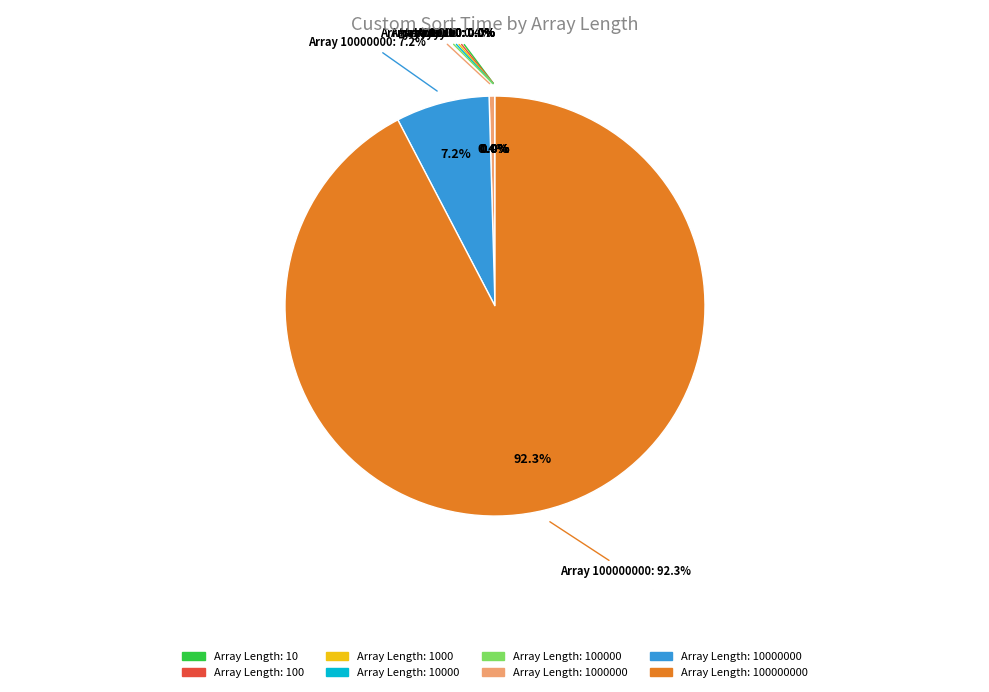

Rank the categories by value from highest to lowest.

100000000, 10000000, 1000000, 100000, 10000, 1000, 100, 10